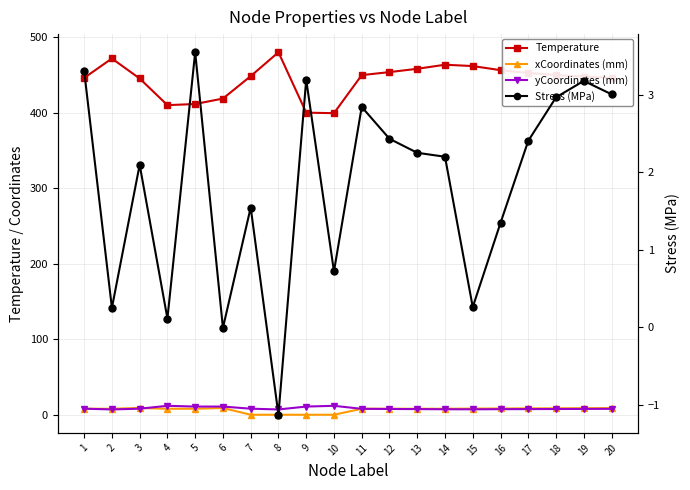

At which category is the sum across all series the highest?

2